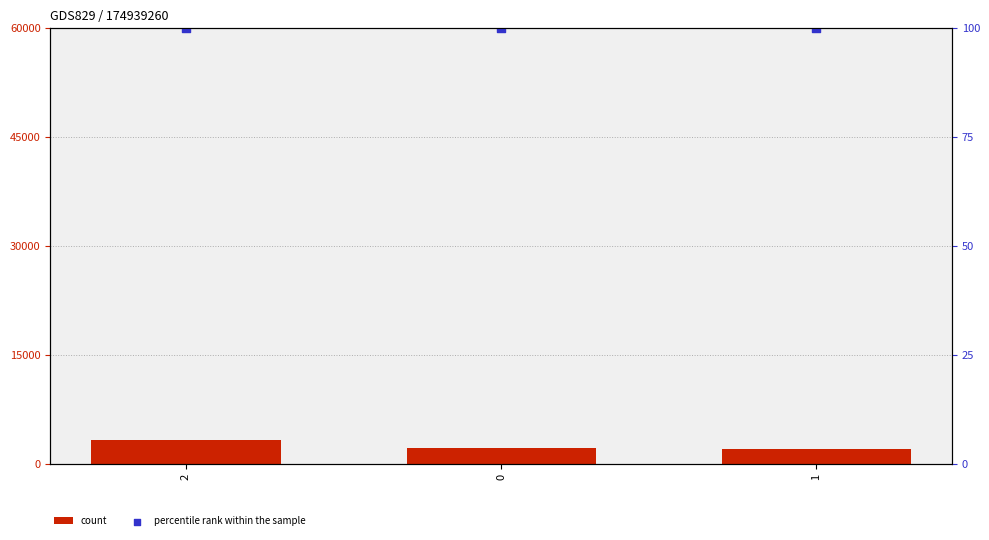

Which series has the widest spread of Y values?

count